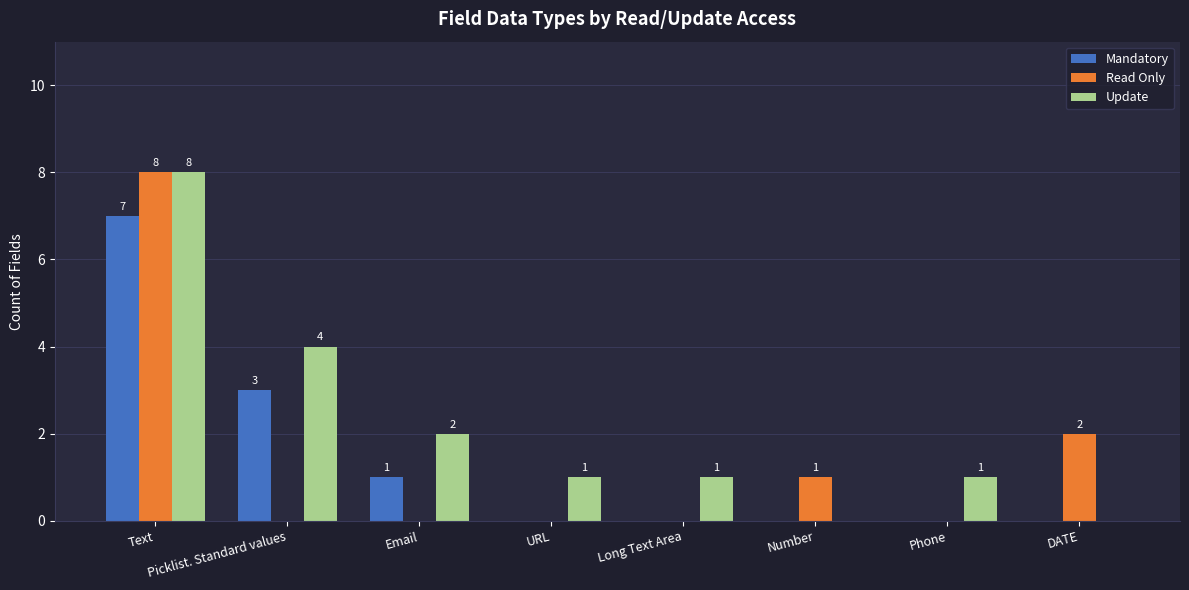

Reading right to left, list all the values displayed in this chart.

Mandatory: DATE=0	Phone=0	Number=0	Long Text Area=0	URL=0	Email=1	Picklist. Standard values=3	Text=7
Read Only: DATE=2	Phone=0	Number=1	Long Text Area=0	URL=0	Email=0	Picklist. Standard values=0	Text=8
Update: DATE=0	Phone=1	Number=0	Long Text Area=1	URL=1	Email=2	Picklist. Standard values=4	Text=8